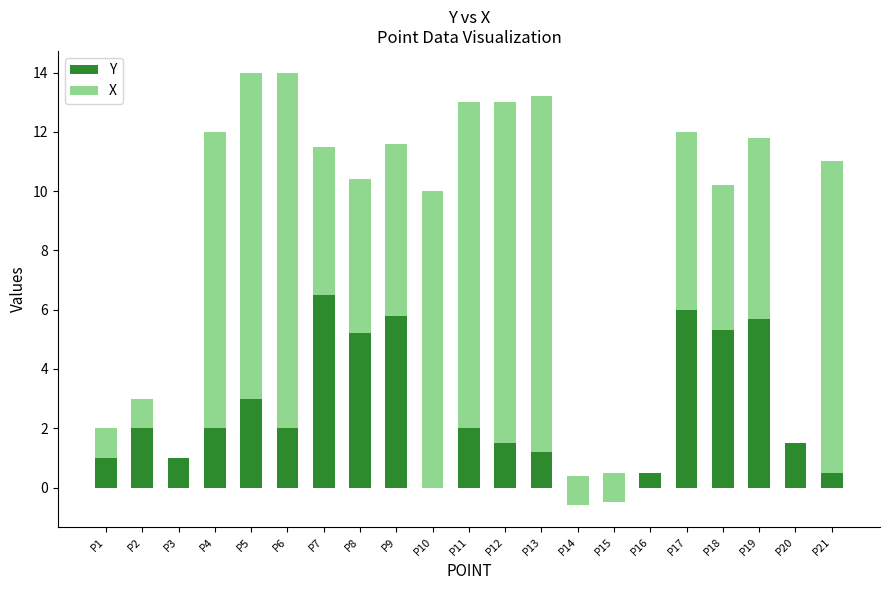

What are all the series names shown in the legend?

Y, X